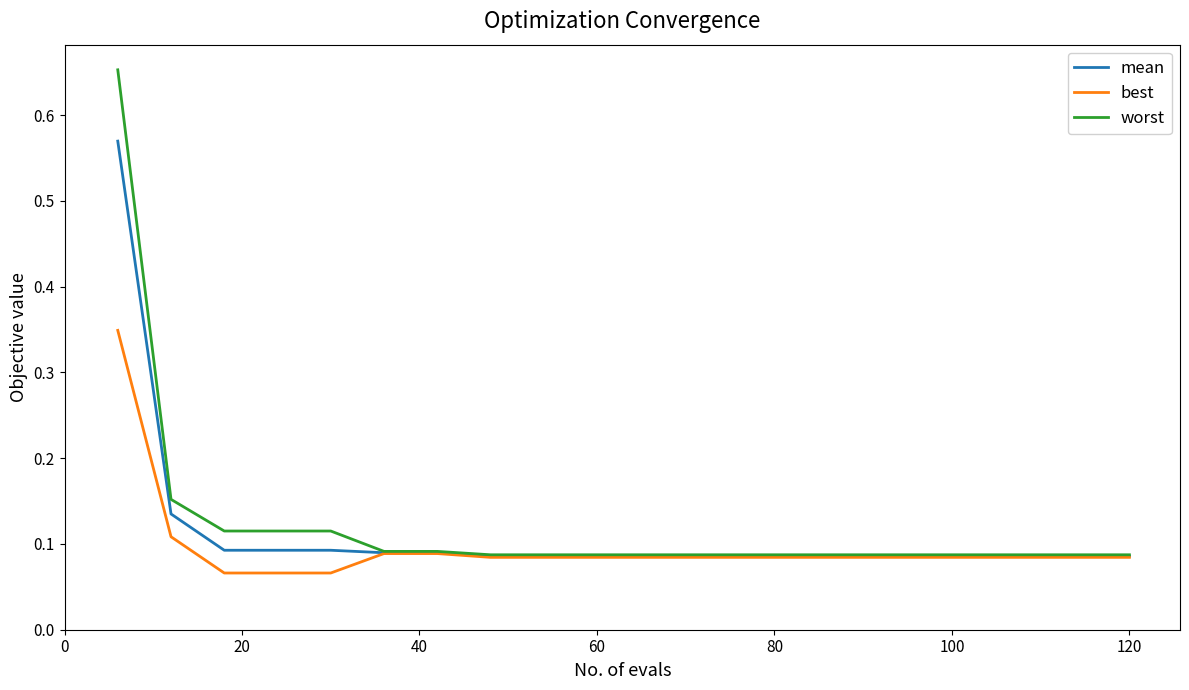

List the series in order of their peak value, highest first.

worst, mean, best